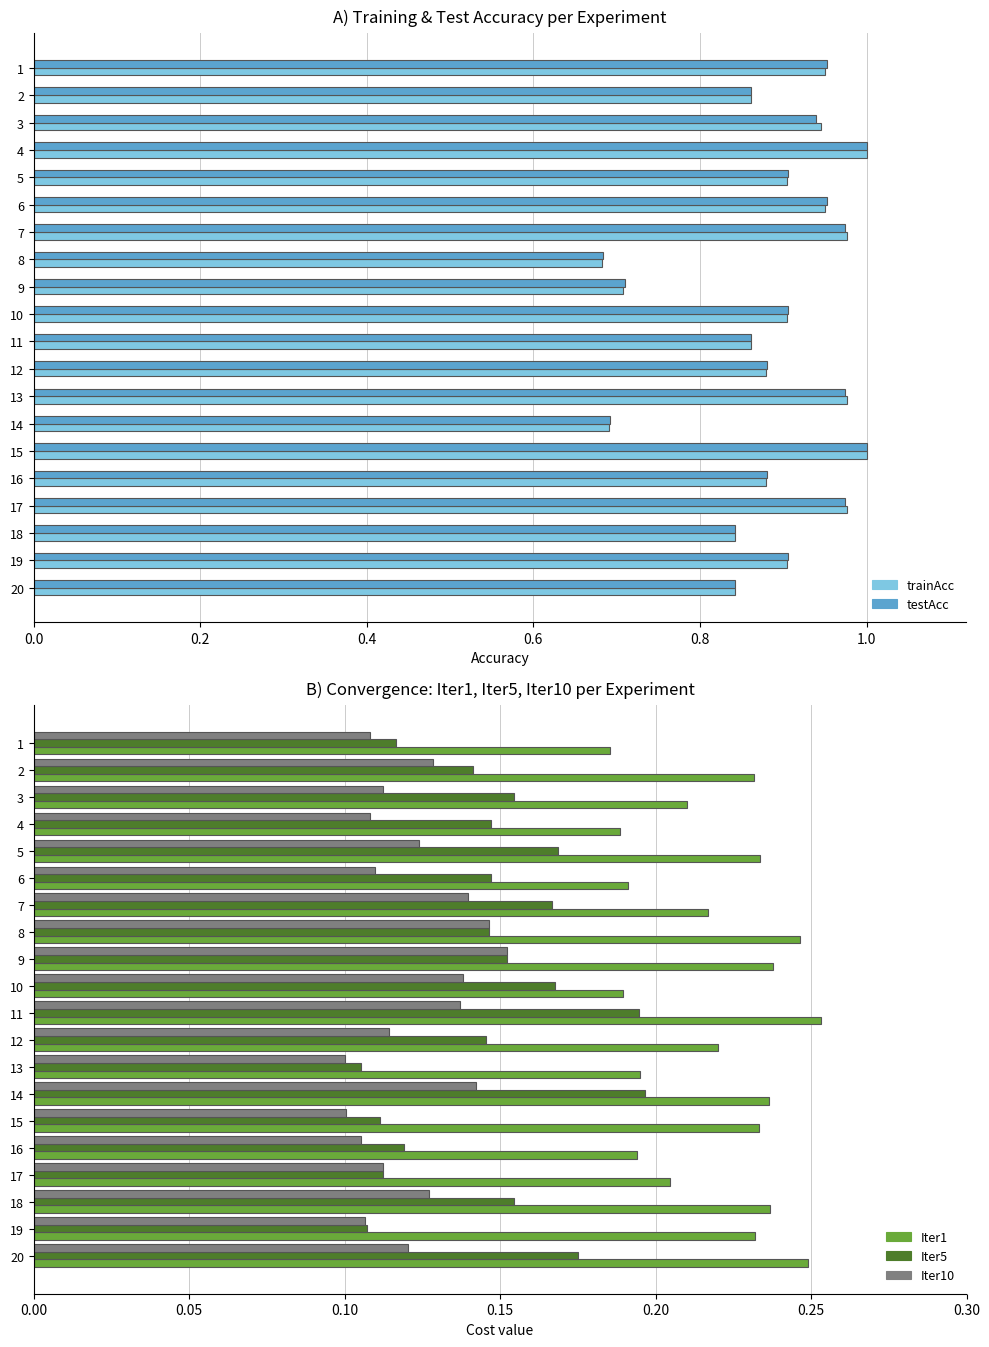

How many Iter5 values are between 0 and 1?

20